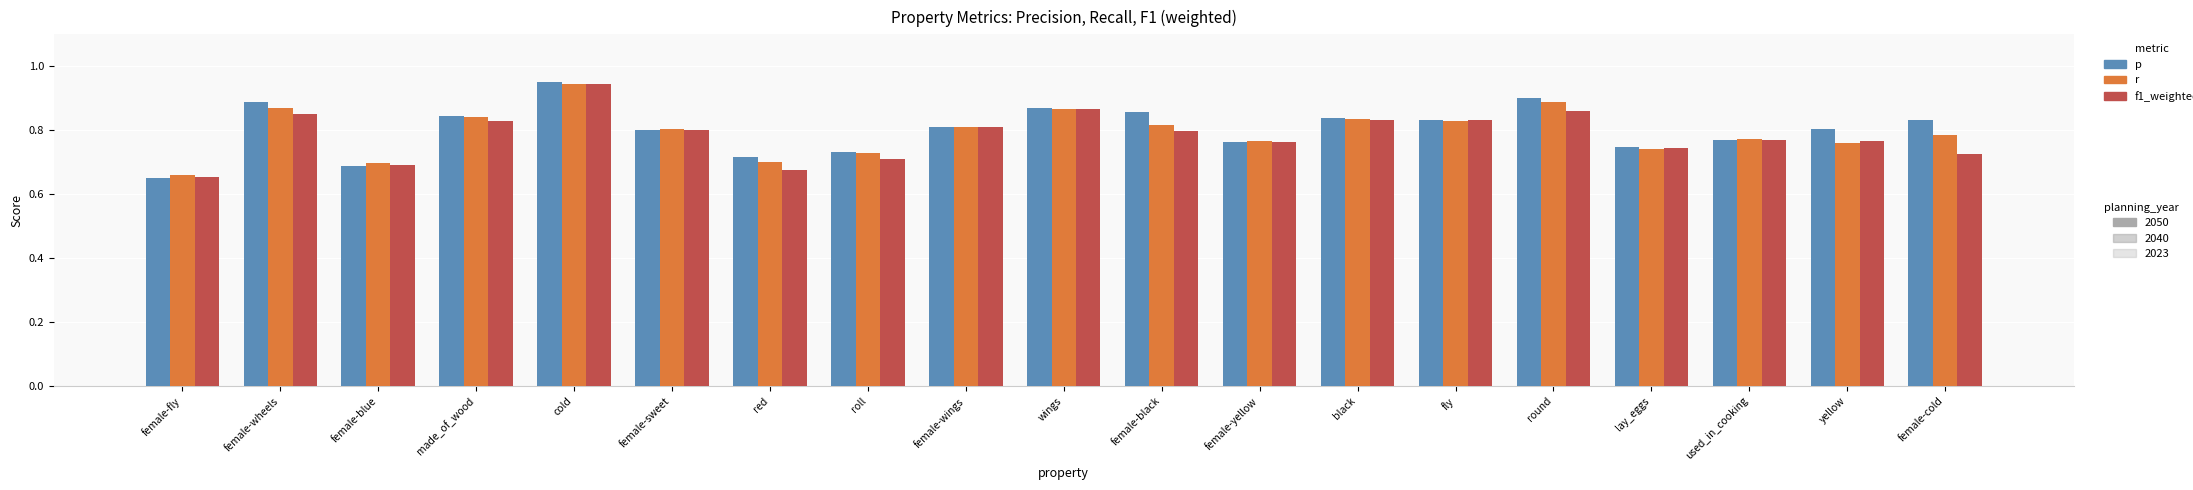

At which category does the chart reach its minimum across all series?

female-fly